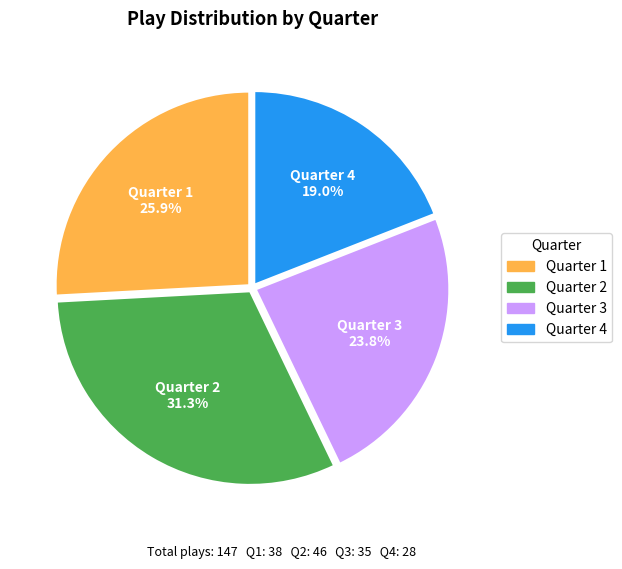

To the nearest percent, what is the difference between the Quarter 3 and Quarter 1 slice percentages?

2%